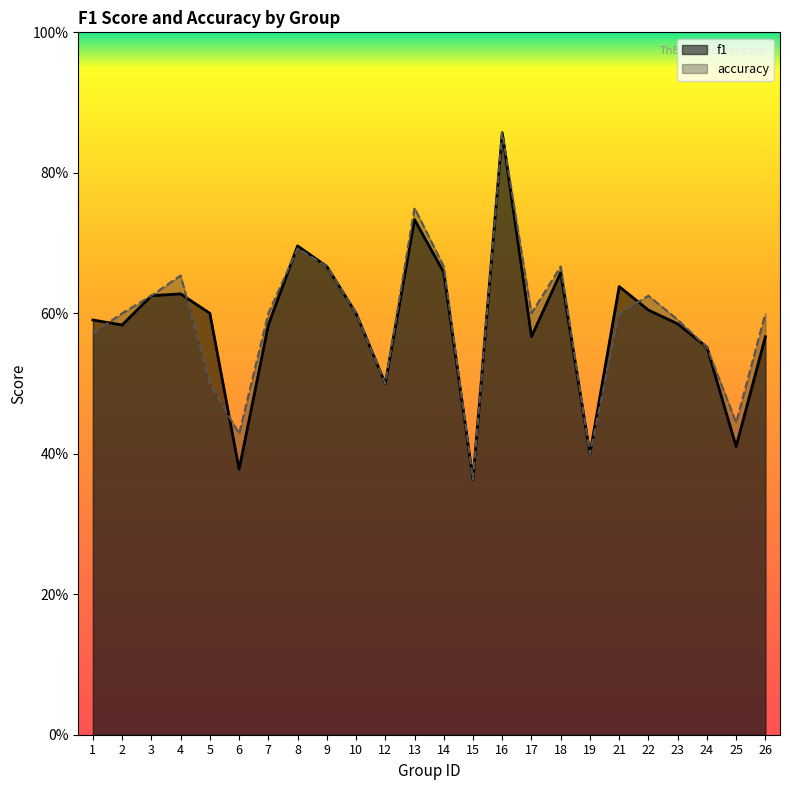

Which has a higher value, 26 or 25?

26